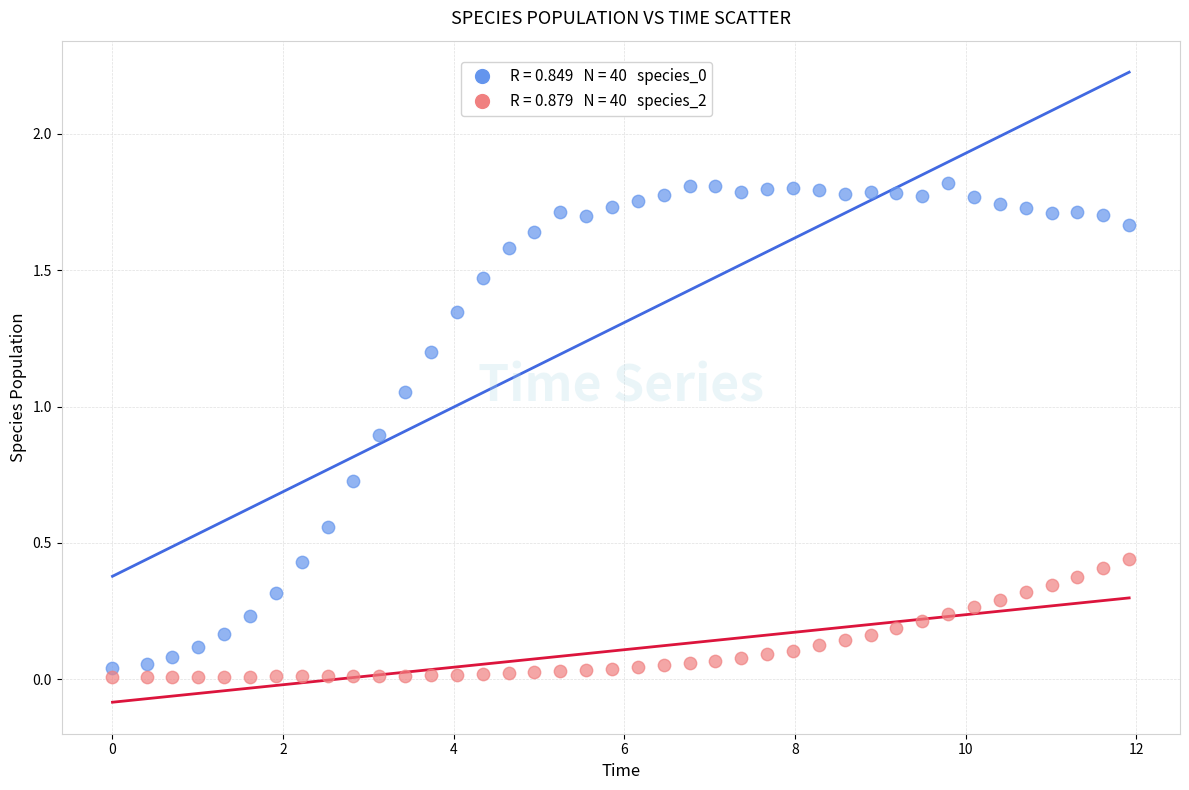

Across all data points, what is the range of X values (max minus min)?

11.9